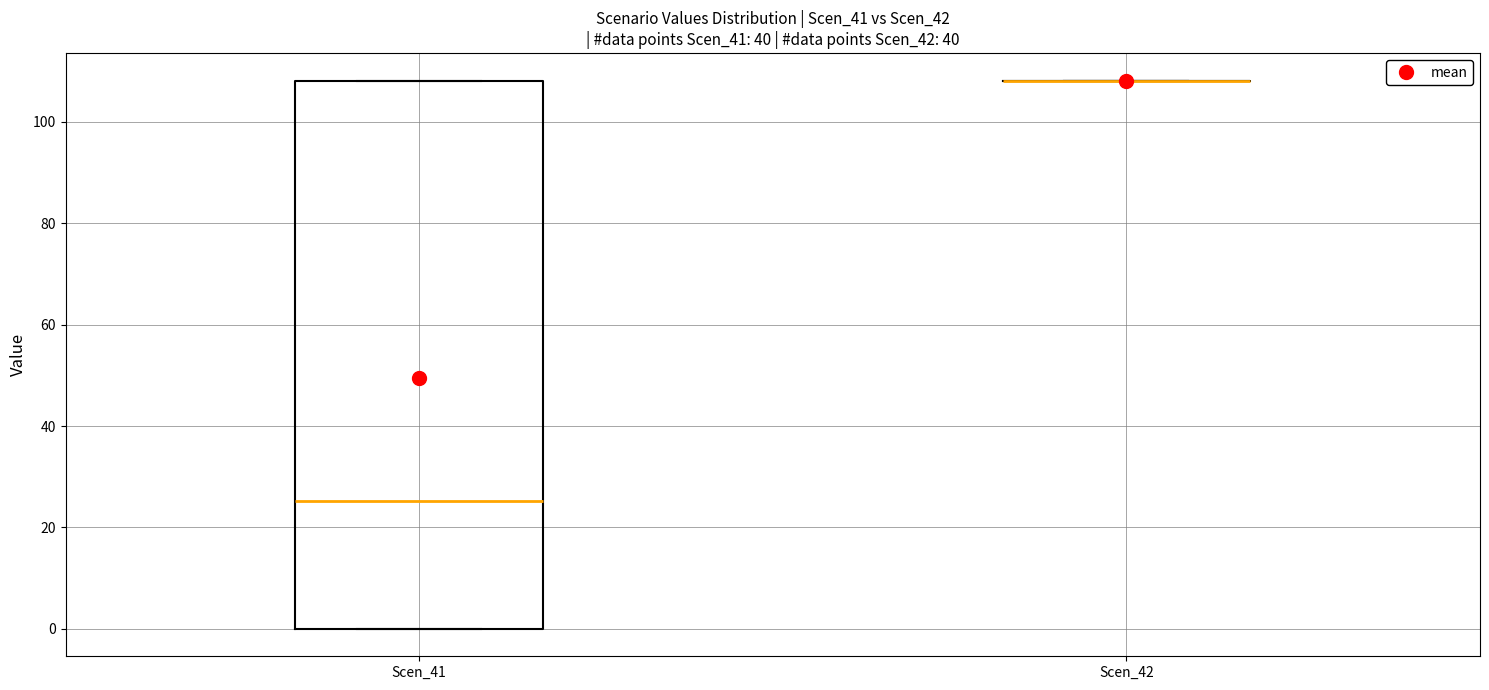

Reading left to right, transcribe this box plot: for each box, give where its median line is, the range the box spans, and where its two whiskers end, as read against the y-axis. The values are not printed on the chart, so give them approximately, as read against the axis.

Scen_41: median 26, box 0 to 108, whiskers 0 to 108
Scen_42: box collapsed to a line at 108, whiskers 108 to 108